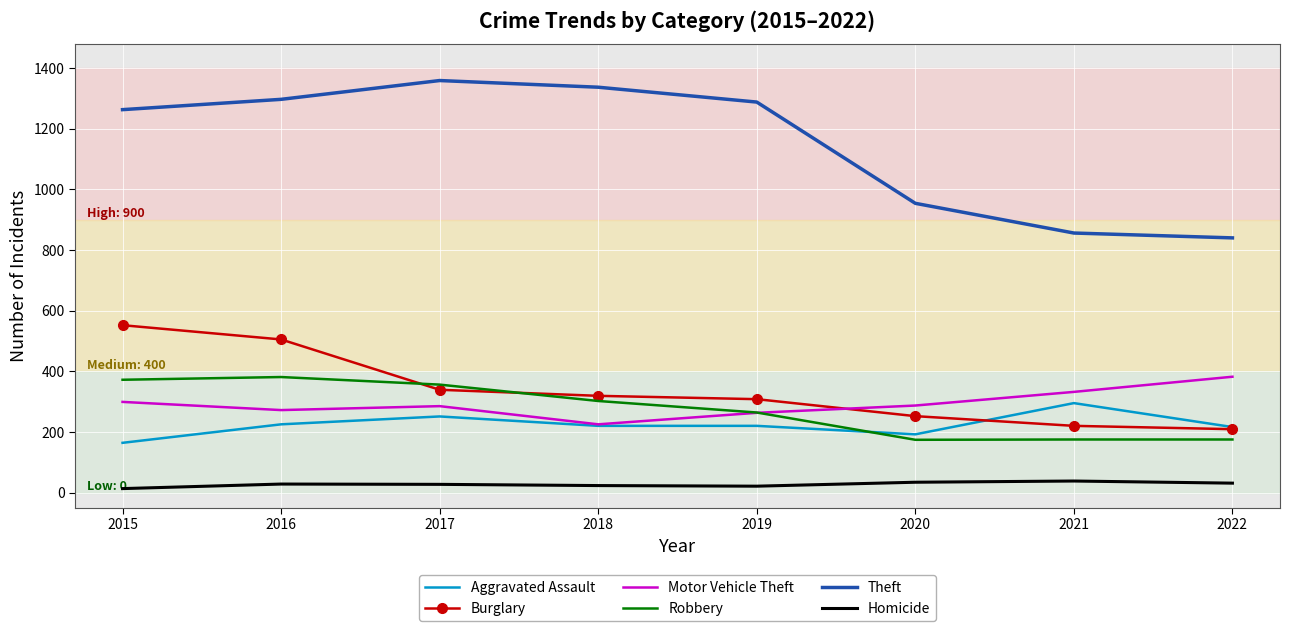

What is the total value across all series at 2021?

1916